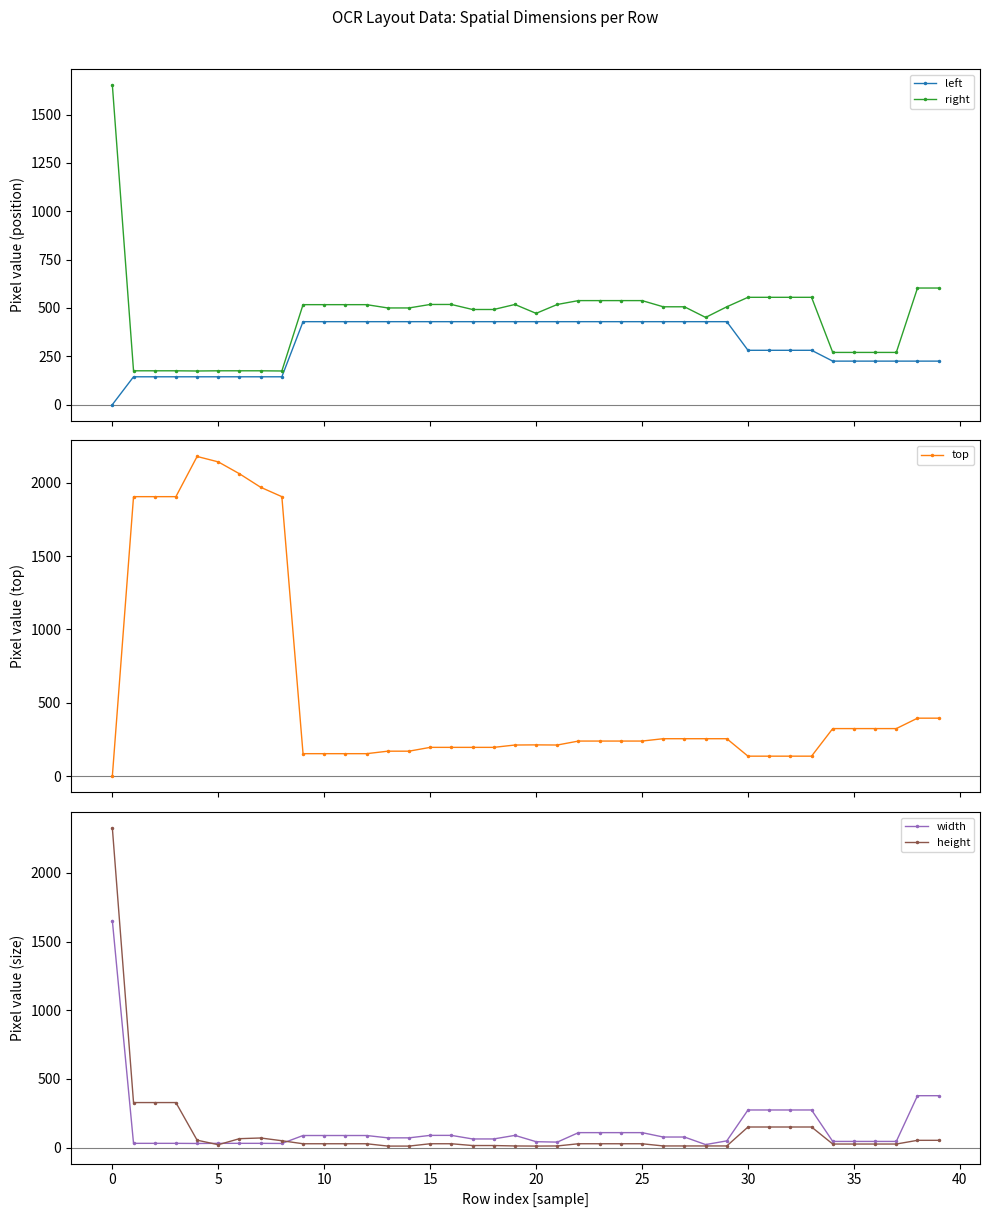

What is the label of the 15th point from the right?

25